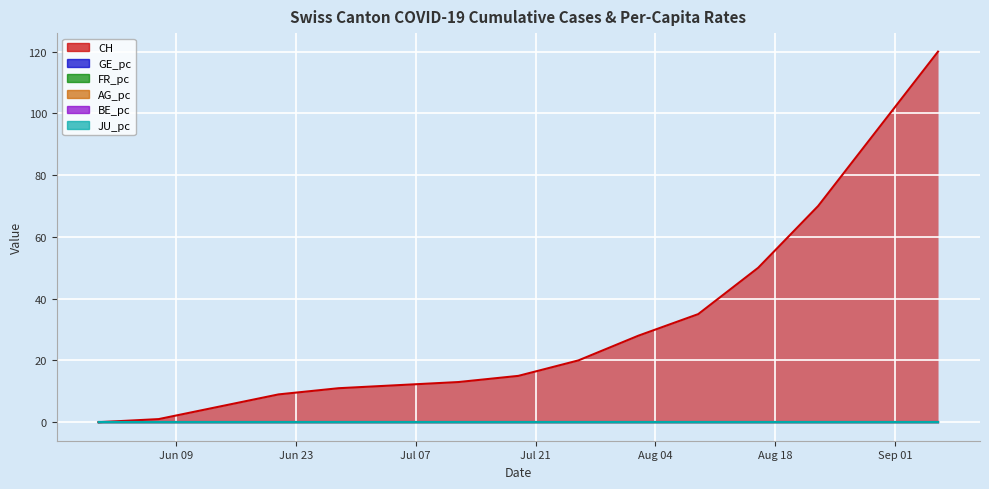

The JU_pc series shows 0.0 at 2020-06-14. True or false?

True